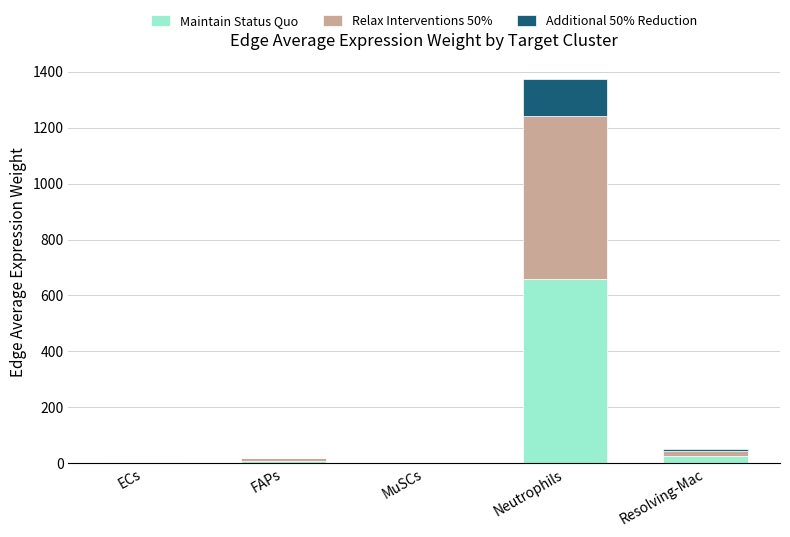

Which category has the highest value in the Maintain Status Quo series?

Neutrophils